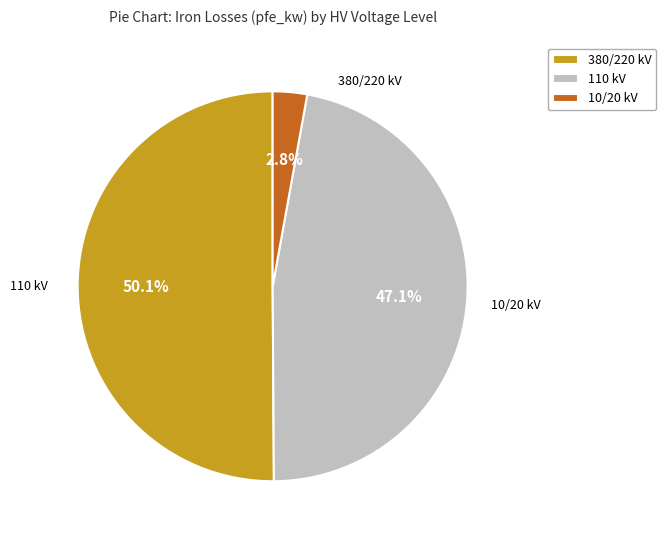

How many segments does this pie chart have?

3